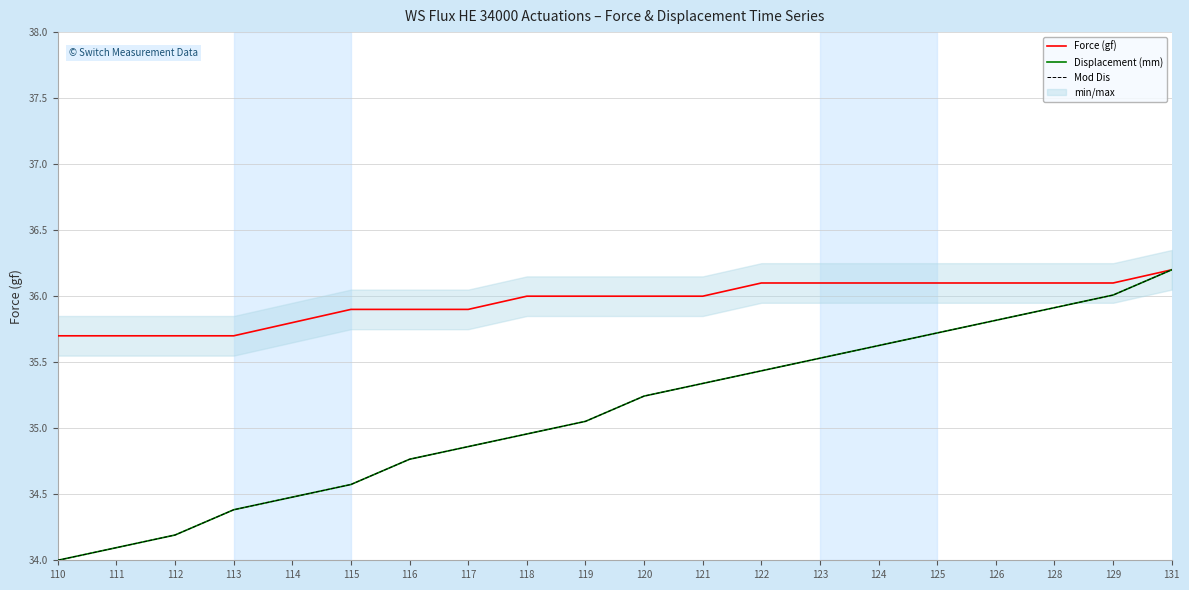

How many series are shown in this chart?

3